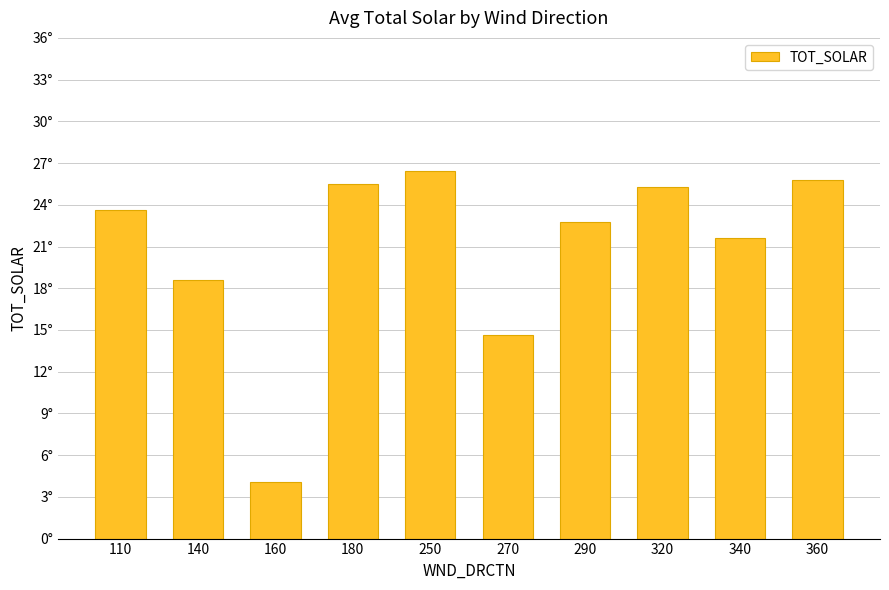

Reading left to right, transcribe all the data shown in this chart.

110=23.6	140=18.6	160=4.1	180=25.5	250=26.4	270=14.6	290=22.8	320=25.3	340=21.6	360=25.8